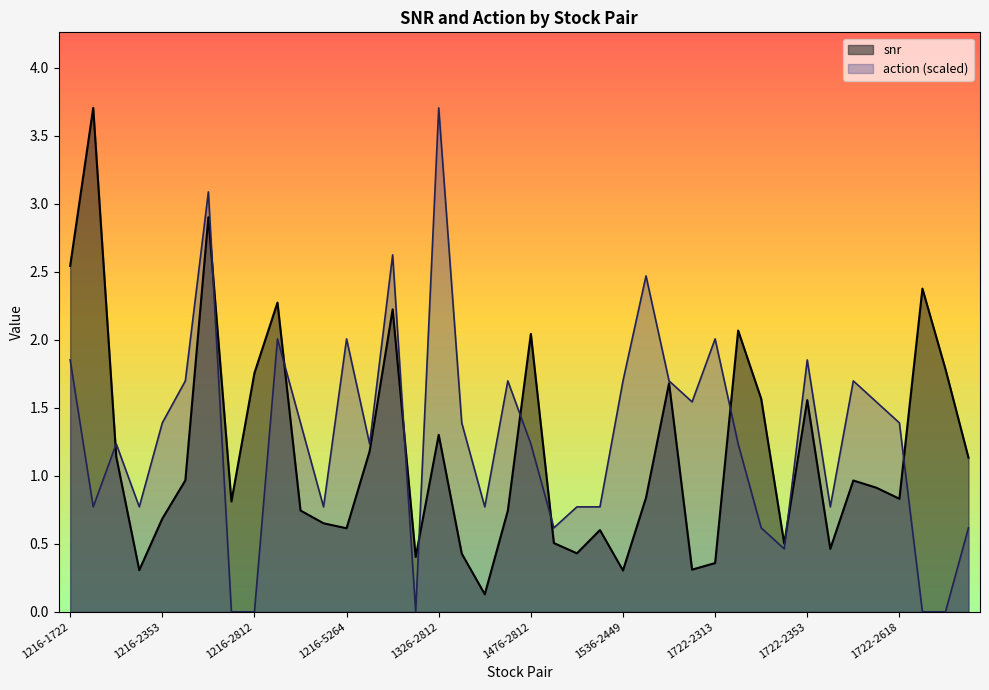

What is the highest value of the snr series?

3.7